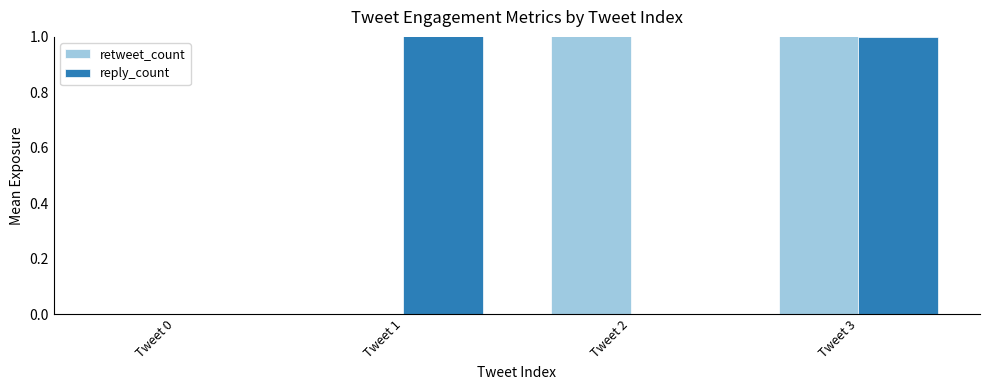

The reply_count series shows 2 at Tweet 1. True or false?

True